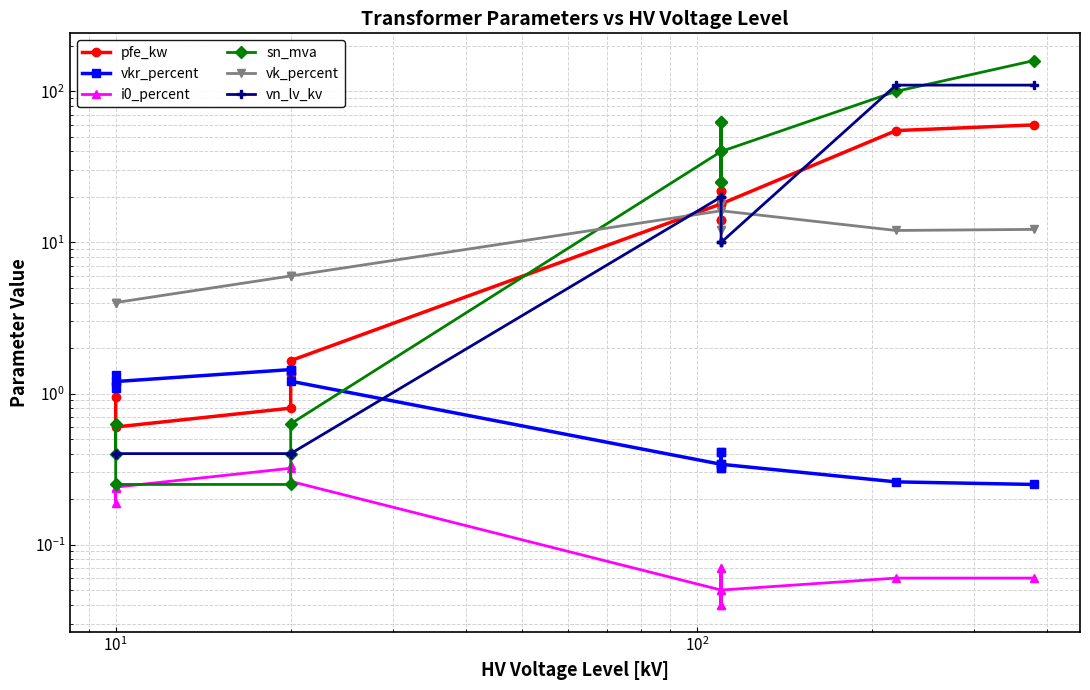

True or false: i0_percent has more than 0 points higher than both neighbors.

True